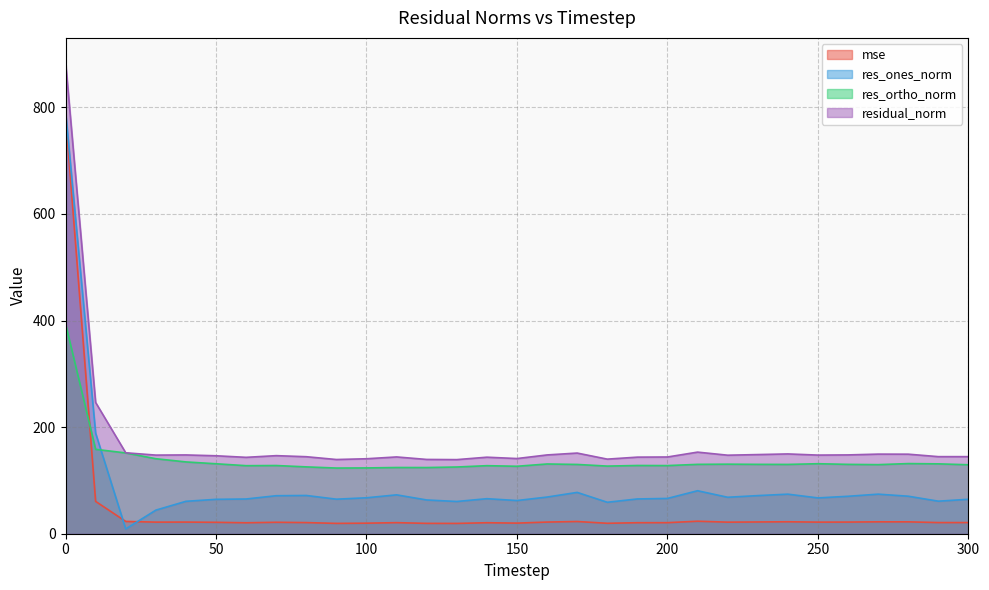

What is the sum of the mse values at 70 and 120?

40.9